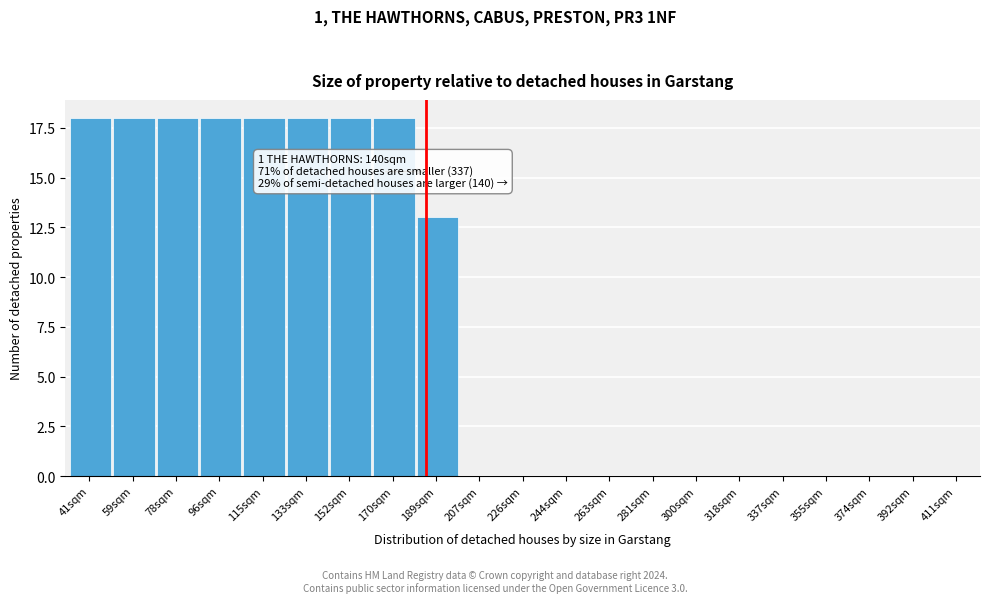

Reading left to right, list all the values displayed in this chart.

41sqm=18	59sqm=18	78sqm=18	96sqm=18	115sqm=18	133sqm=18	152sqm=18	170sqm=18	189sqm=13